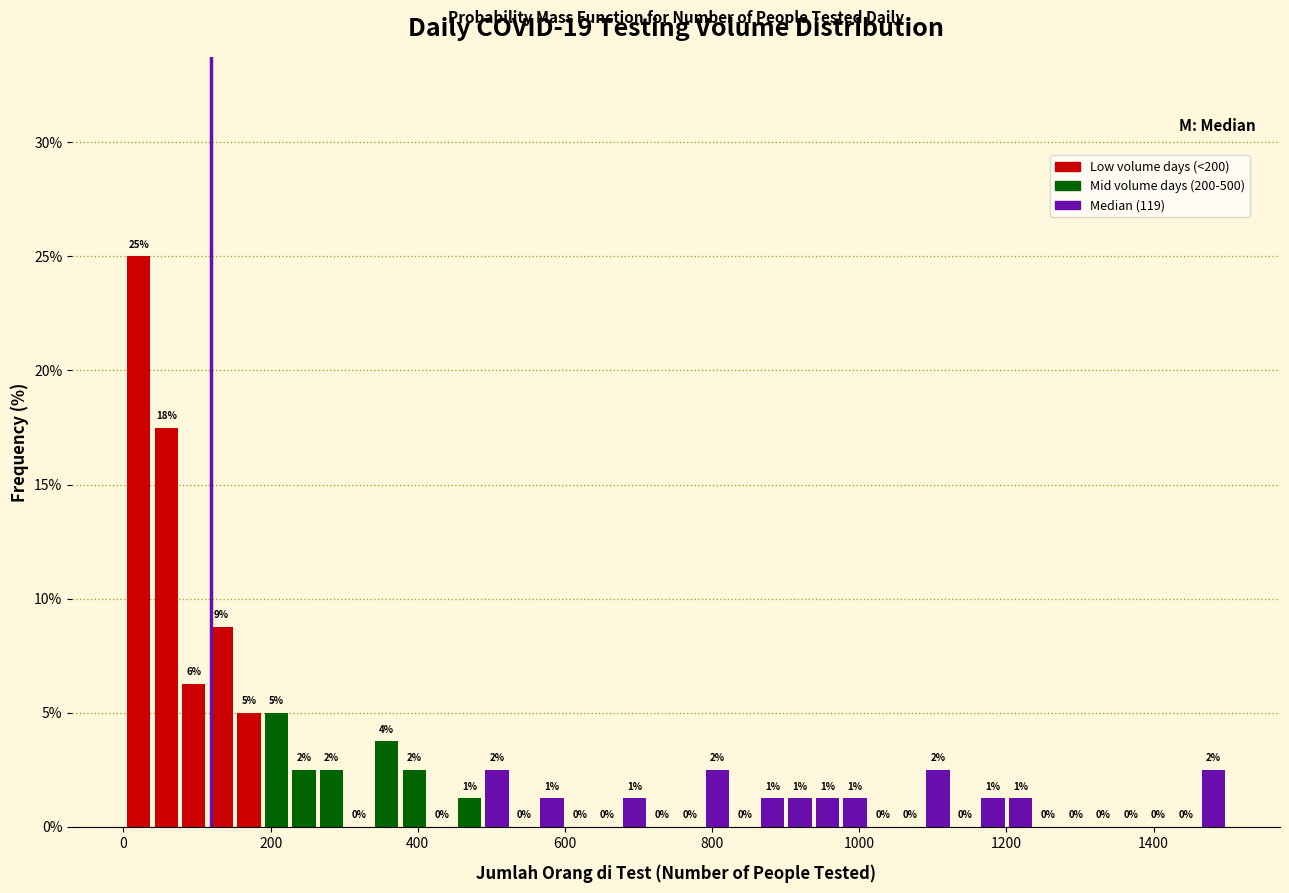

Around what value on the x-axis is the tallest bar? Give the approximate position of its centre, as read against the axis.

20